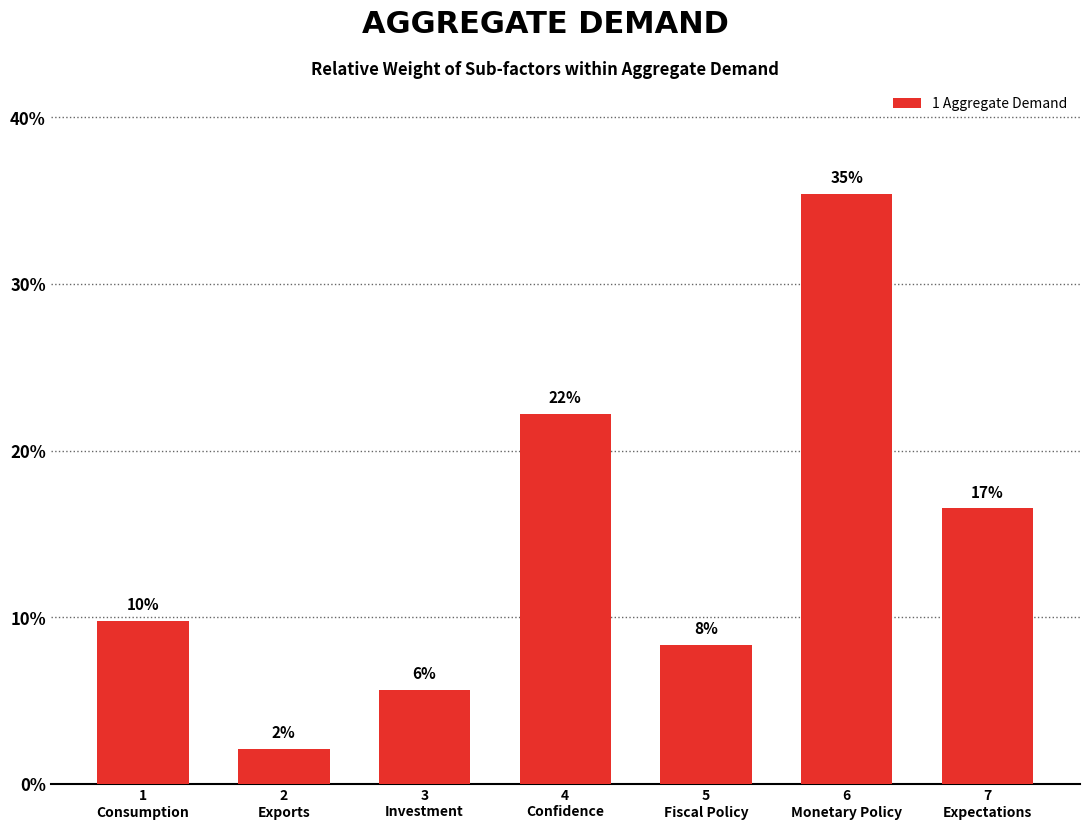

Does the chart contain any negative values?

No